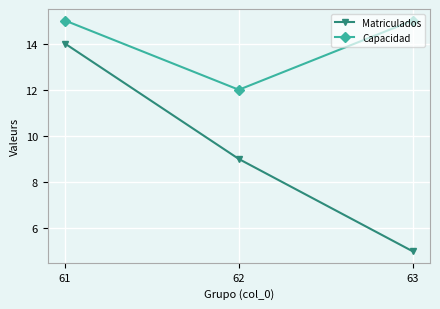

What is the value of the Matriculados point at the 2nd from the left?

9